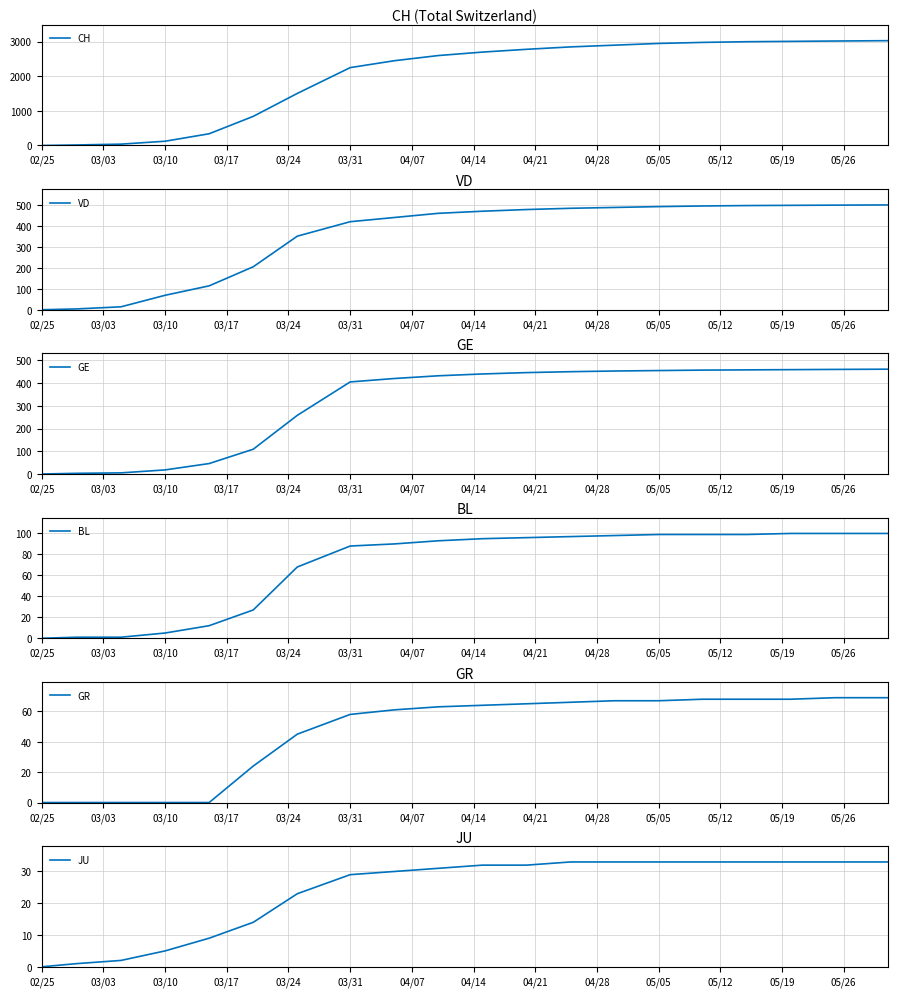

What is the difference between the maximum and second lowest values in the GR series?

69